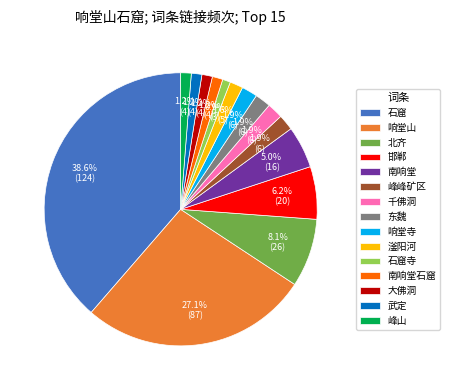

Does 大佛洞 account for over 50% of the chart?

No